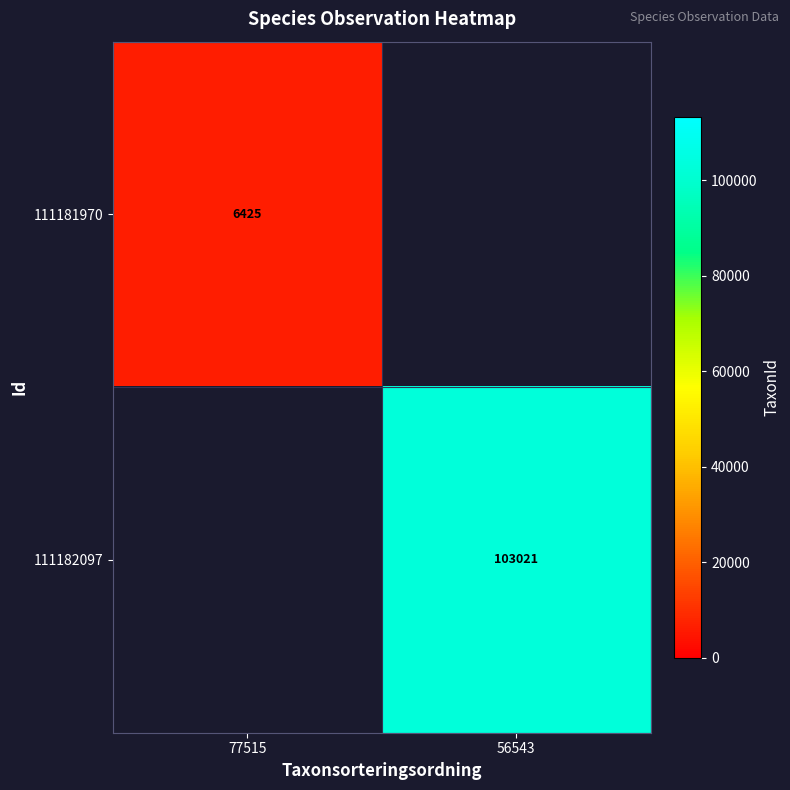

How many distinct data groups are displayed?

2